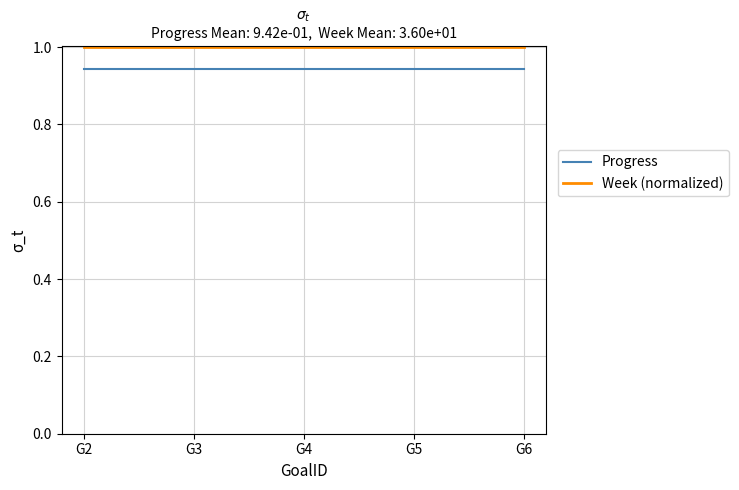

At G6, list the series in order from largest to smallest.

Week (normalized), Progress